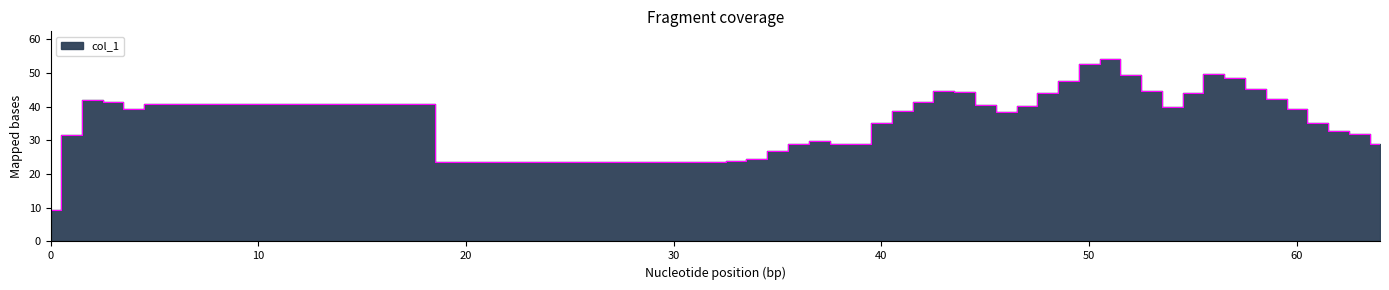

Reading left to right, list all the values displayed in this chart.

0=9.3	1=31.7	2=42.1	3=41.4	4=39.3	5=40.8	32=23.7	33=23.9	34=24.6	35=26.8	36=29.0	37=29.9	38=29.0	39=28.9	40=35.2	41=38.6	42=41.5	43=44.5	44=44.4	45=40.4	46=38.4	47=40.2	48=44.2	49=47.7	50=52.8	51=54.2	52=49.4	53=44.8	54=39.9	55=44.1	56=49.6	57=48.5	58=45.2	59=42.1	60=39.2	61=35.1	62=32.9	63=31.9	64=29.0